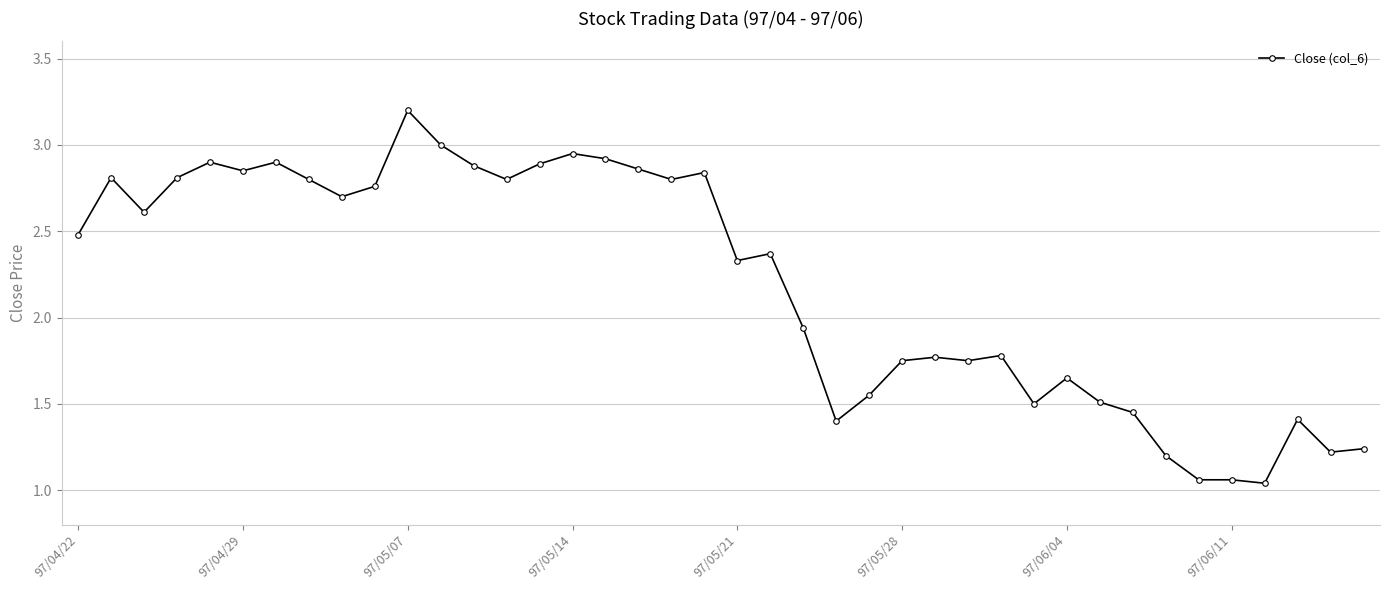

True or false: the data has more than 0 interior local peaks.

True